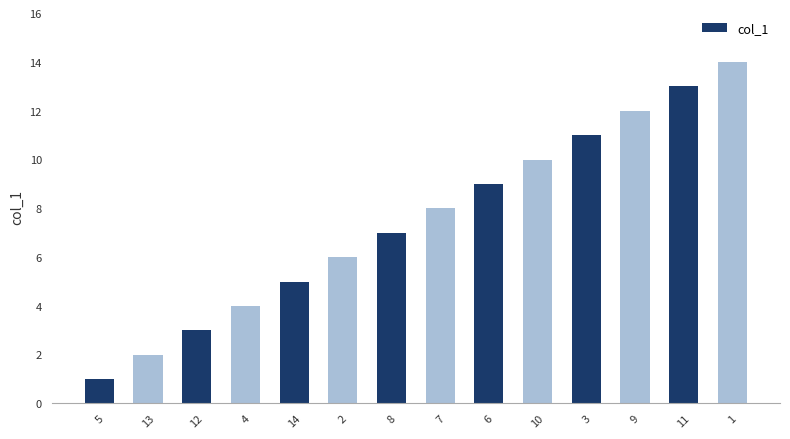

The chart shows a value of 12 at 9. True or false?

True